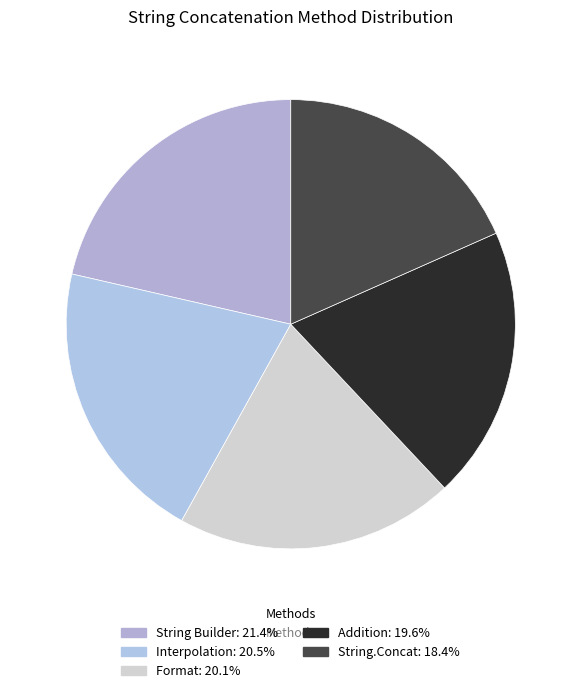

Is it true that String Builder is 36% of the pie?

False